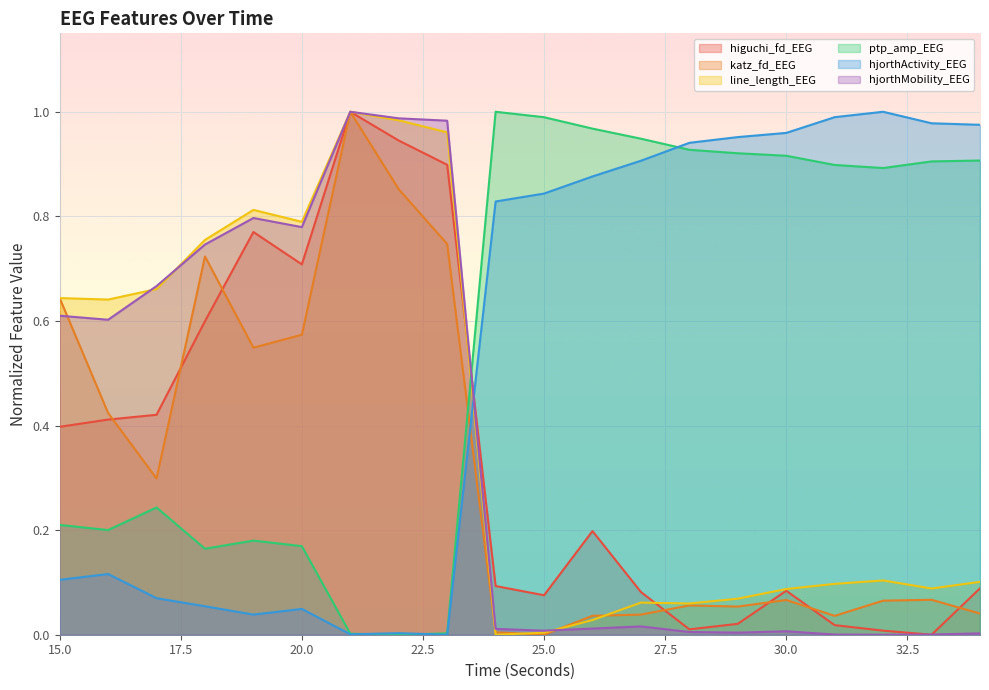

Reading right to left, extract all data points from this chart.

higuchi_fd_EEG: 0.1	0.0	0.0	0.0	0.1	0.0	0.0	0.1	0.2	0.1	0.1	0.9	0.9	1.0	0.7	0.8	0.6	0.4	0.4	0.4
katz_fd_EEG: 0.0	0.1	0.1	0.0	0.1	0.1	0.1	0.0	0.0	0.0	0.0	0.7	0.9	1.0	0.6	0.5	0.7	0.3	0.4	0.6
line_length_EEG: 0.1	0.1	0.1	0.1	0.1	0.1	0.1	0.1	0.0	0.0	0.0	1.0	1.0	1.0	0.8	0.8	0.8	0.7	0.6	0.6
ptp_amp_EEG: 0.9	0.9	0.9	0.9	0.9	0.9	0.9	0.9	1.0	1.0	1.0	0.0	0.0	0.0	0.2	0.2	0.2	0.2	0.2	0.2
hjorthActivity_EEG: 1.0	1.0	1.0	1.0	1.0	1.0	0.9	0.9	0.9	0.8	0.8	0.0	0.0	0.0	0.0	0.0	0.1	0.1	0.1	0.1
hjorthMobility_EEG: 0.0	0.0	0.0	0.0	0.0	0.0	0.0	0.0	0.0	0.0	0.0	1.0	1.0	1.0	0.8	0.8	0.7	0.7	0.6	0.6